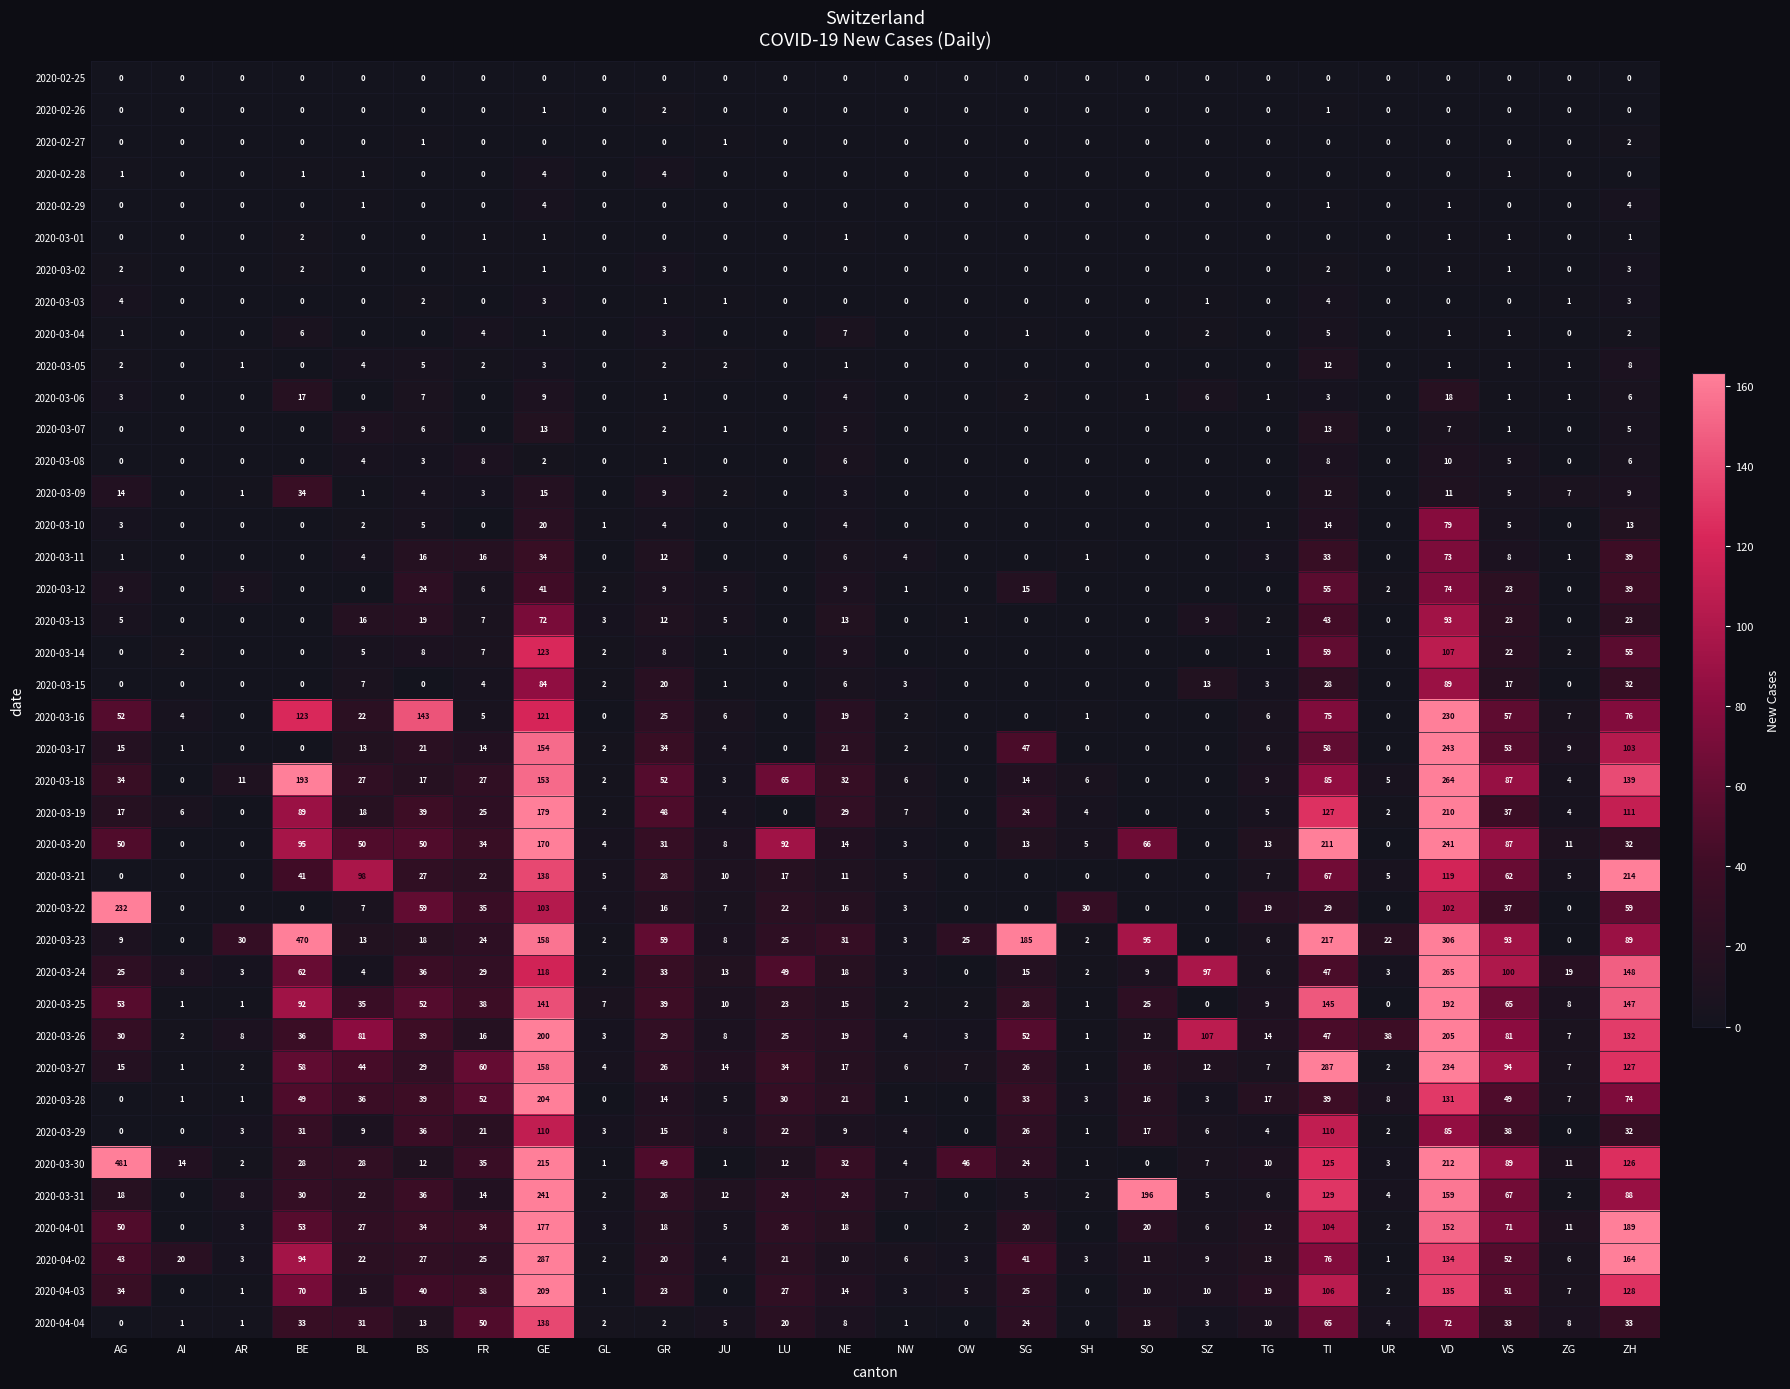

What is the greatest value displayed?

481